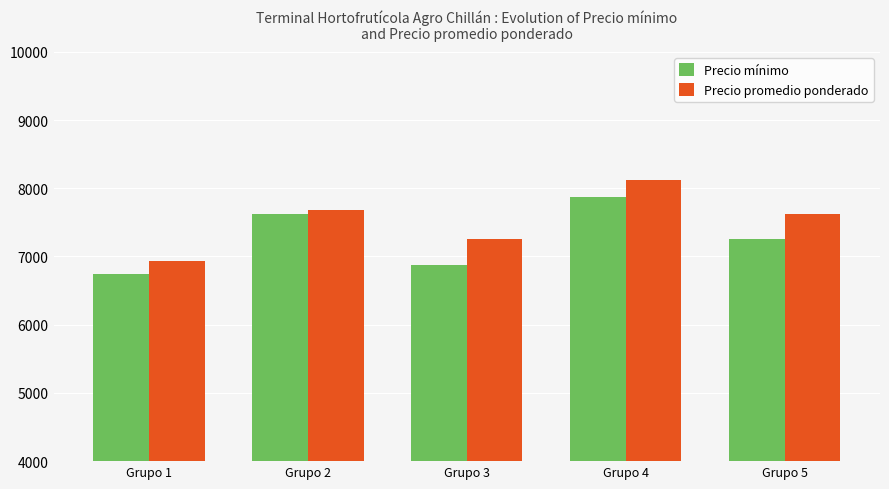

Where is Precio promedio ponderado nearest to the value 7531?

Grupo 5